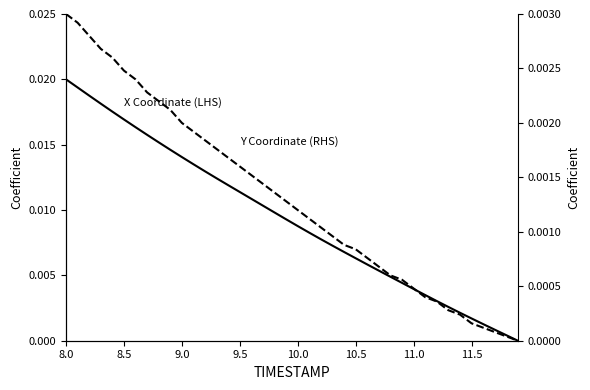

Rank the series by their average value, from highest to lowest.

X Coordinate (LHS), Y Coordinate (RHS)